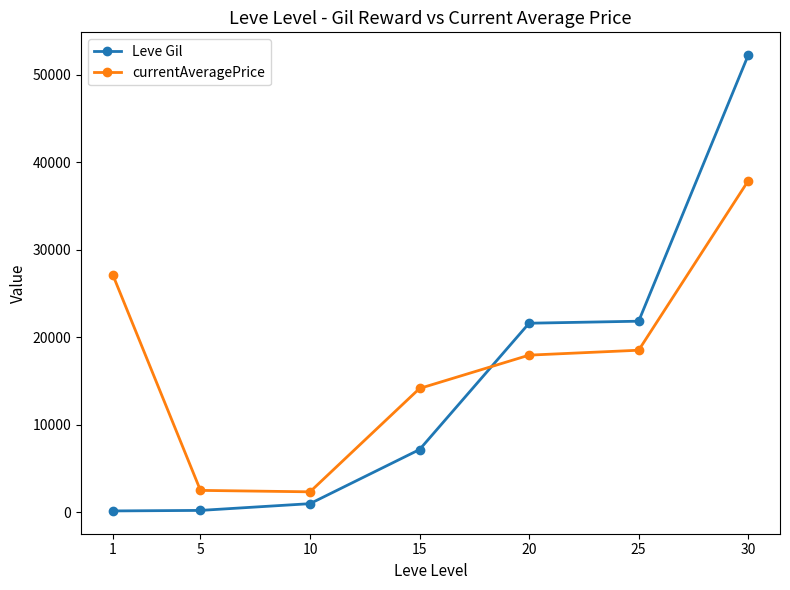

Which series has the widest spread of values?

Leve Gil